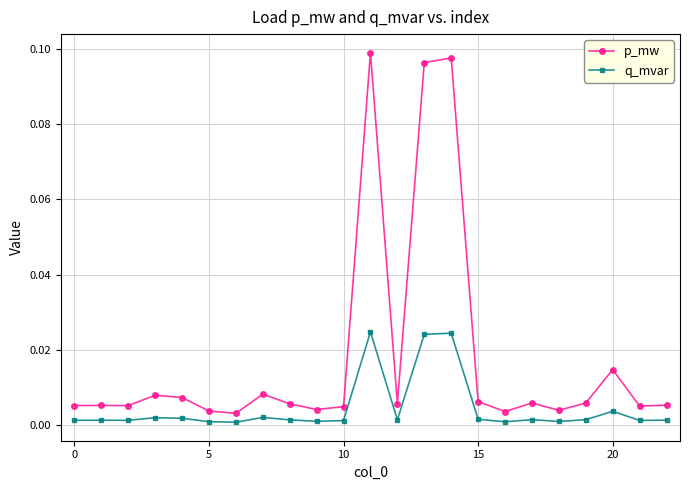

List the series in order of their overall mean, highest first.

p_mw, q_mvar